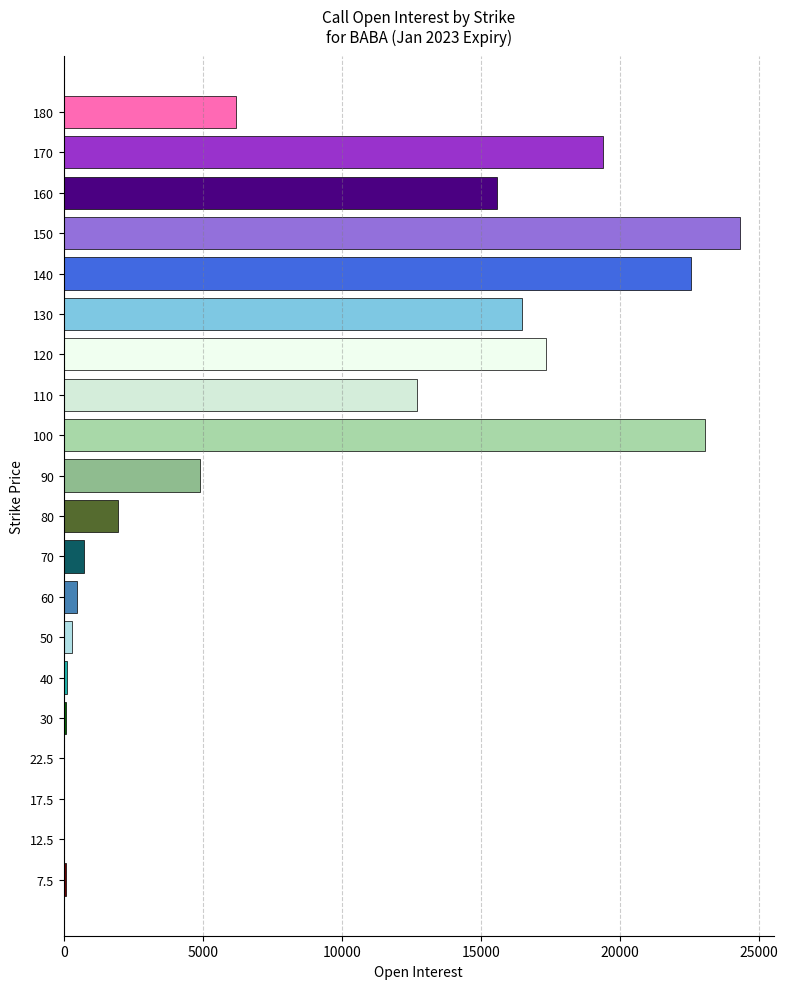

What is the greatest value displayed?

24327